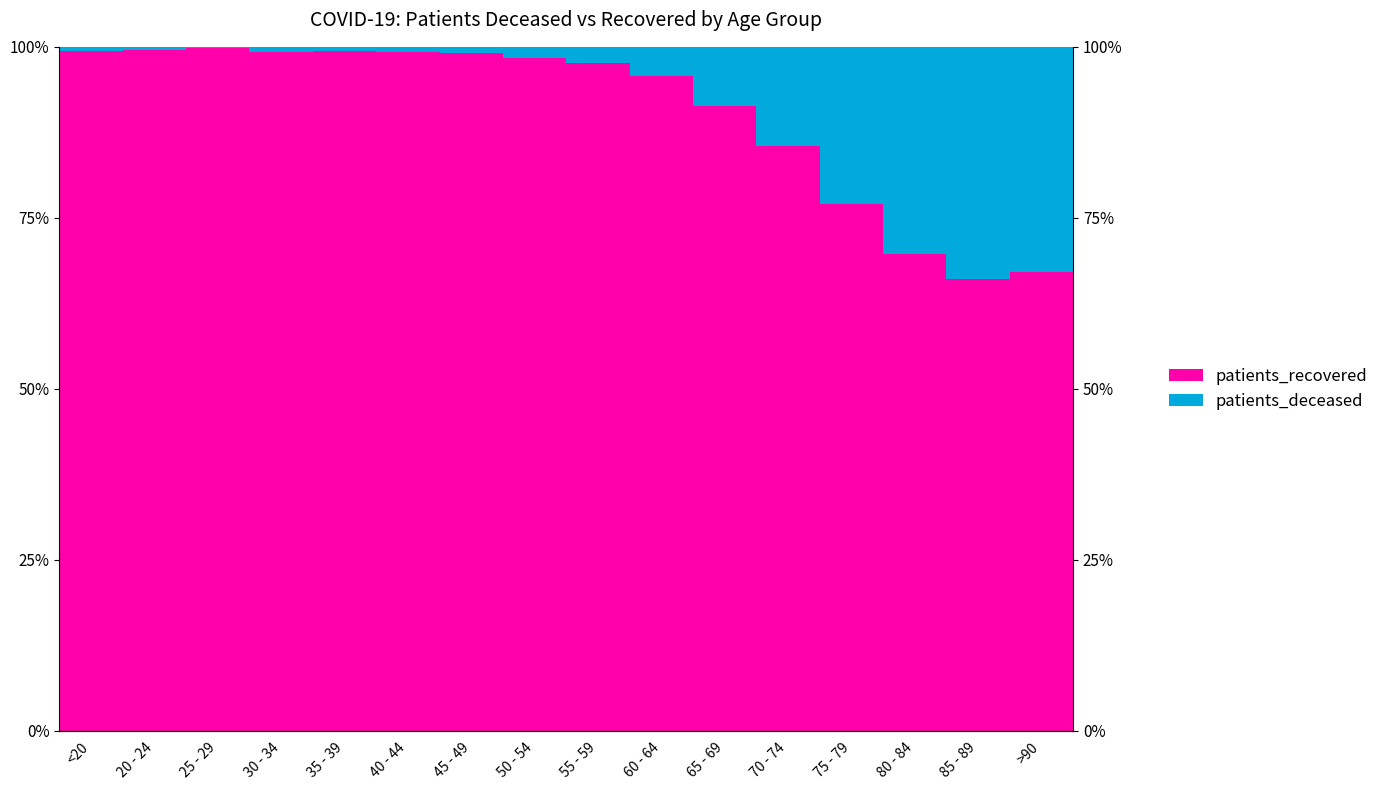

Is the value of patients_recovered at 25 - 29 greater than the value of patients_deceased at 85 - 89?

Yes